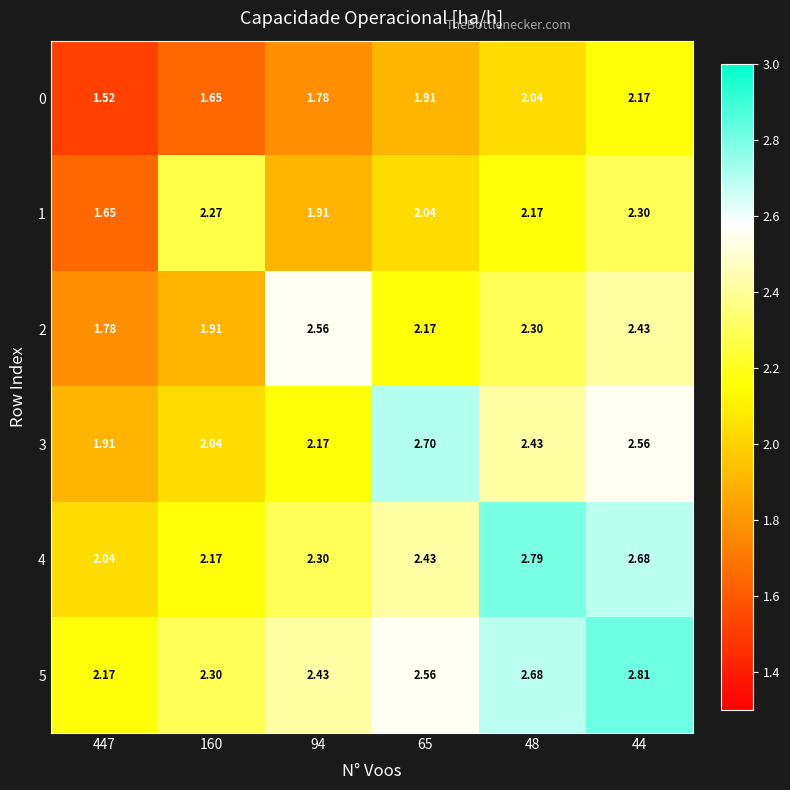

How many data points does each series have?

6